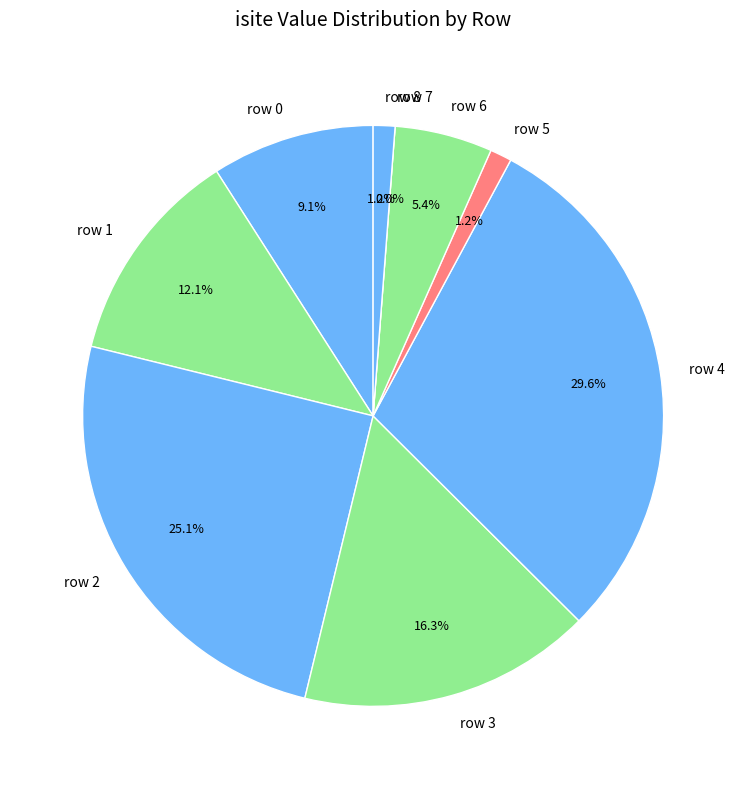

To the nearest percent, what is the difference between the row 0 and row 6 slice percentages?

4%